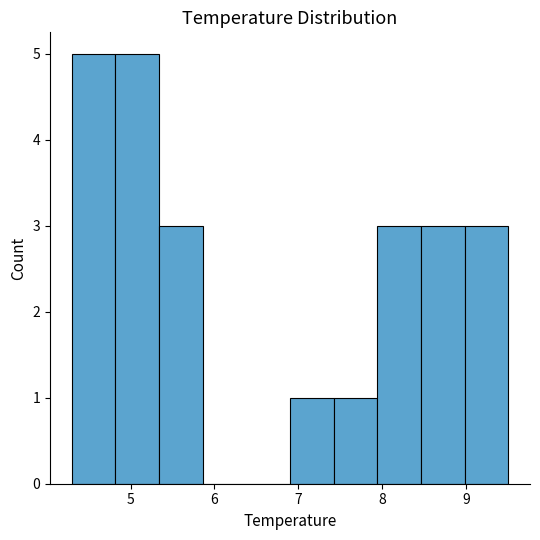

Reading left to right, list every bar in this chart as the range it spans on the x-axis followed by its height. Neither the bar edges nor the heights are printed on the chart, so give them approximately, as read against the axes.

4.30 to 4.82: 5
4.82 to 5.34: 5
5.34 to 5.86: 3
5.86 to 6.38: 0
6.38 to 6.90: 0
6.90 to 7.42: 1
7.42 to 7.94: 1
7.94 to 8.46: 3
8.46 to 8.98: 3
8.98 to 9.50: 3